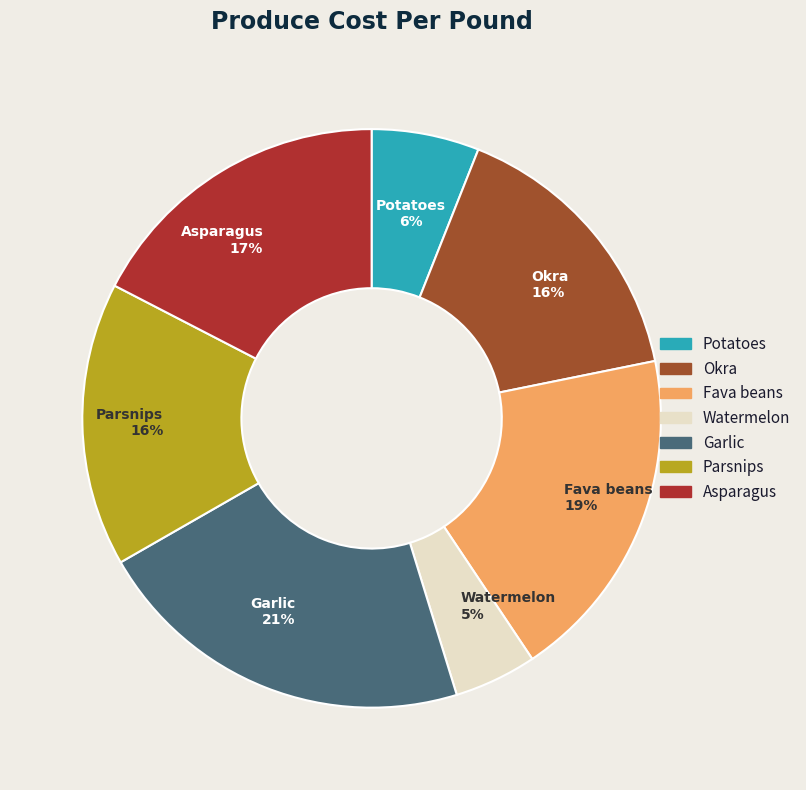

Is there any slice that represents more than half of the pie?

No